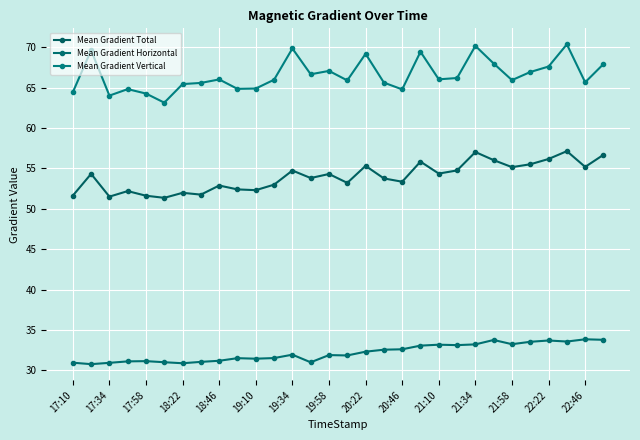

What is the average value of the Mean Gradient Horizontal series?

32.2